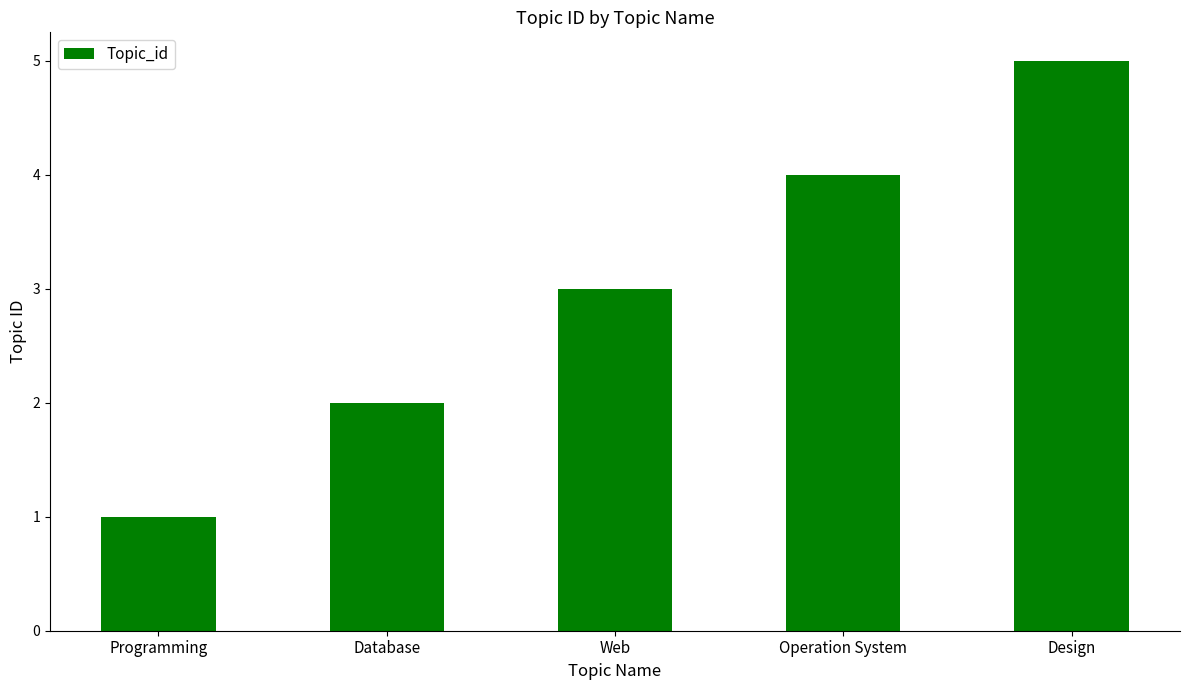

The value at Operation System is 4. True or false?

True